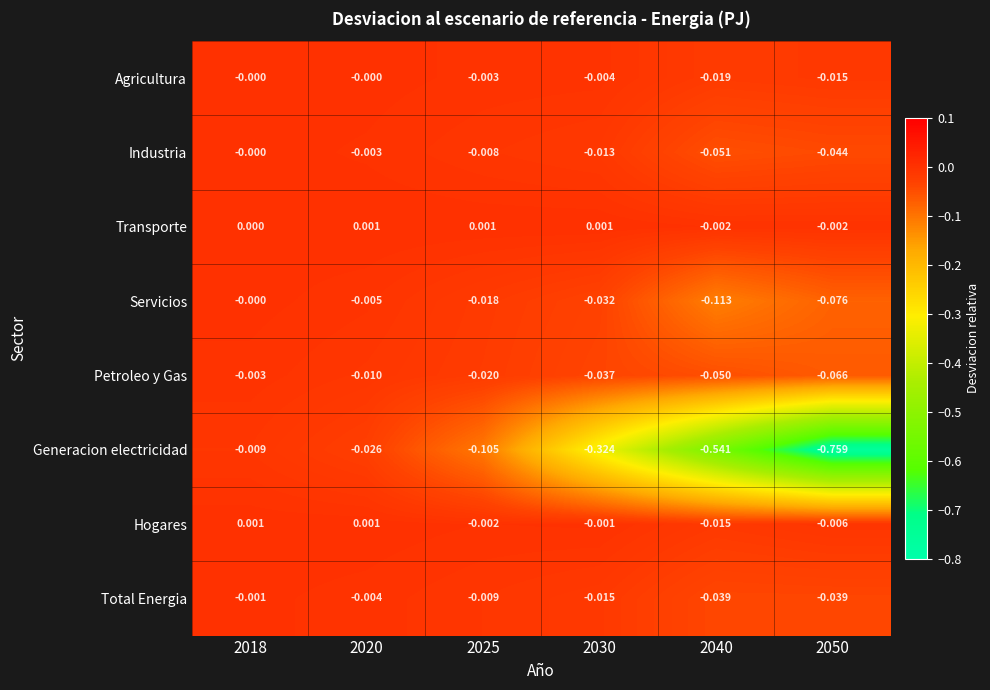

Which series has the widest spread of values?

Generacion electricidad